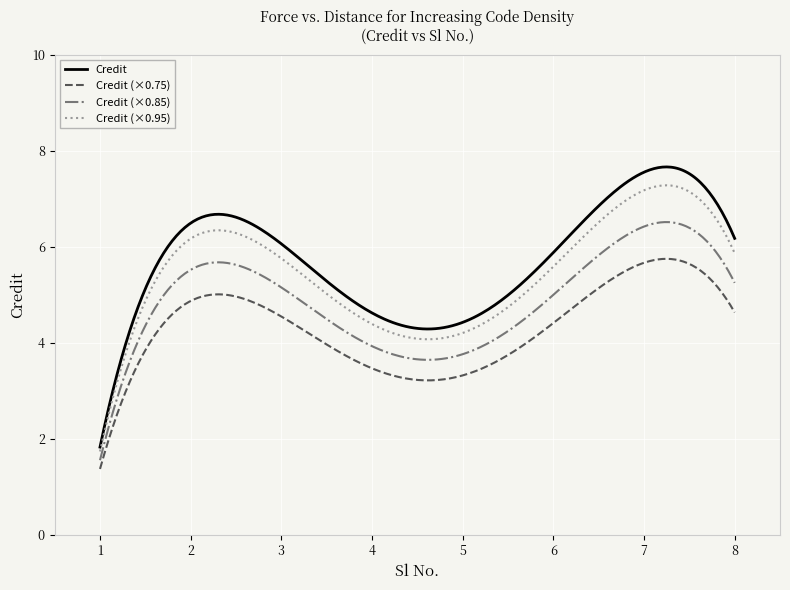

What is the maximum value shown in the chart?

7.7